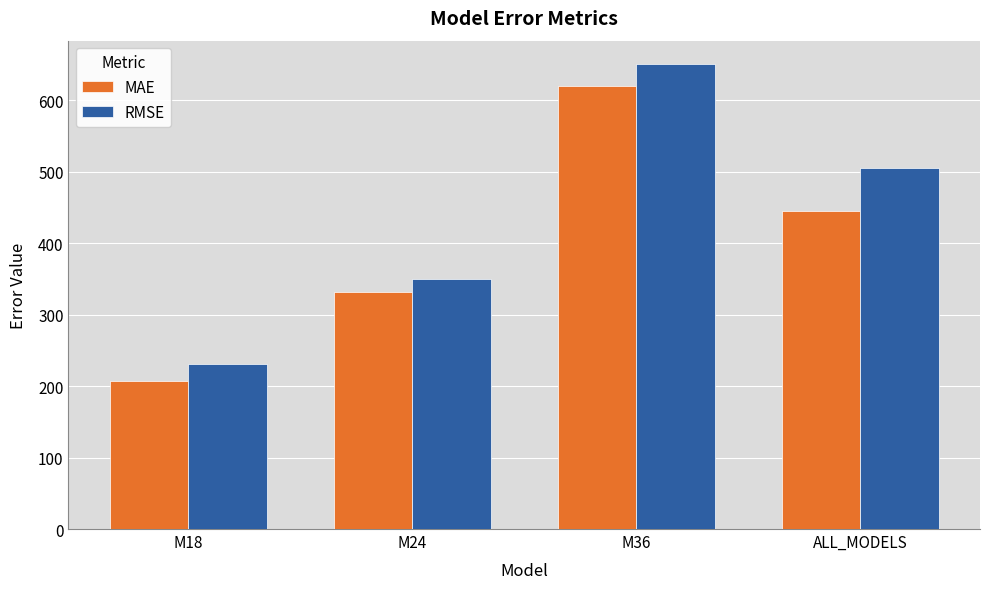

Which series has the largest range (max minus min)?

RMSE